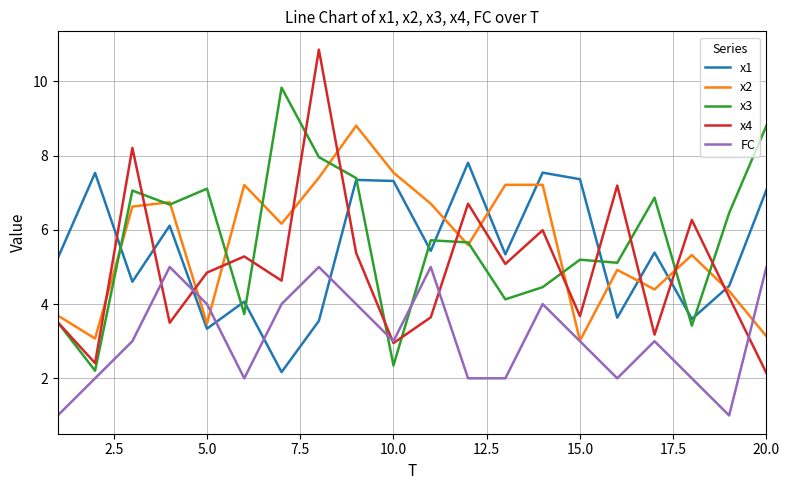

Rank the series by their maximum value, from lowest to highest.

FC, x1, x2, x3, x4